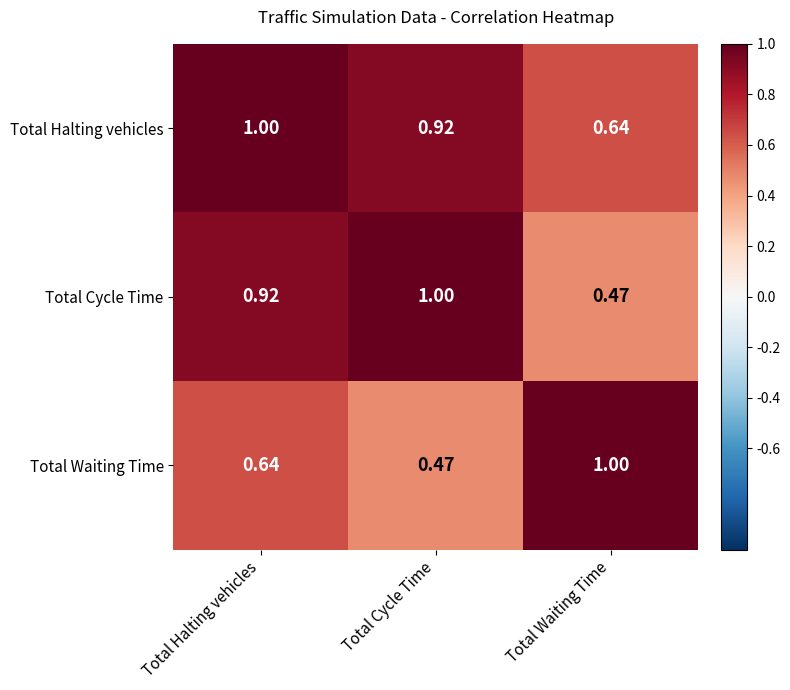

Rank the series at Total Cycle Time from lowest to highest value.

Total Waiting Time, Total Halting vehicles, Total Cycle Time